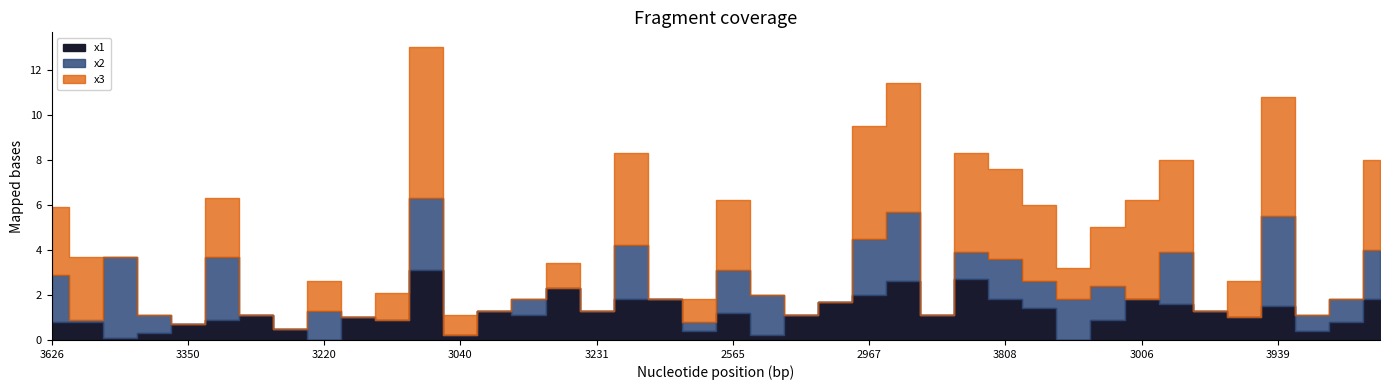

What is the total value across all series at 3684?

1.8